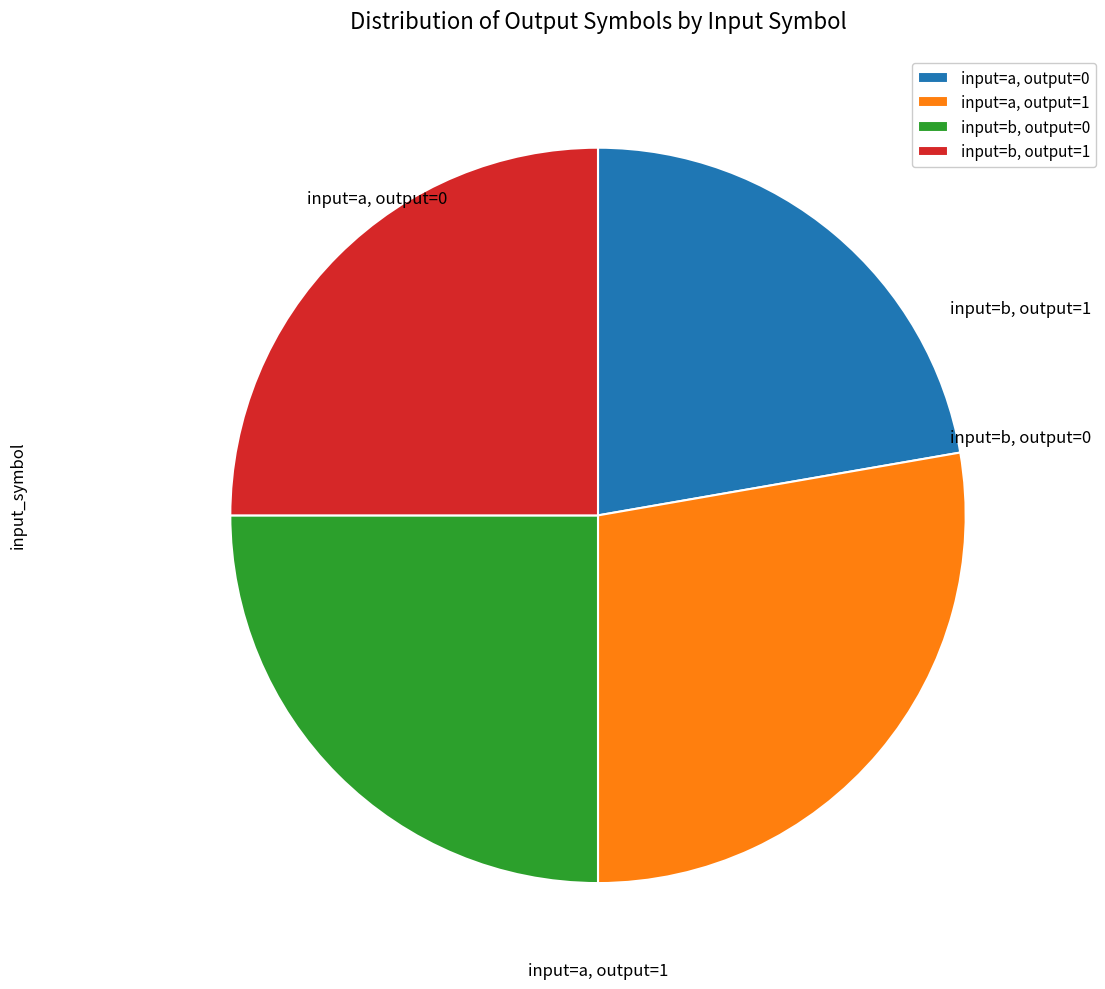

Which slice is the largest?

input=a, output=1